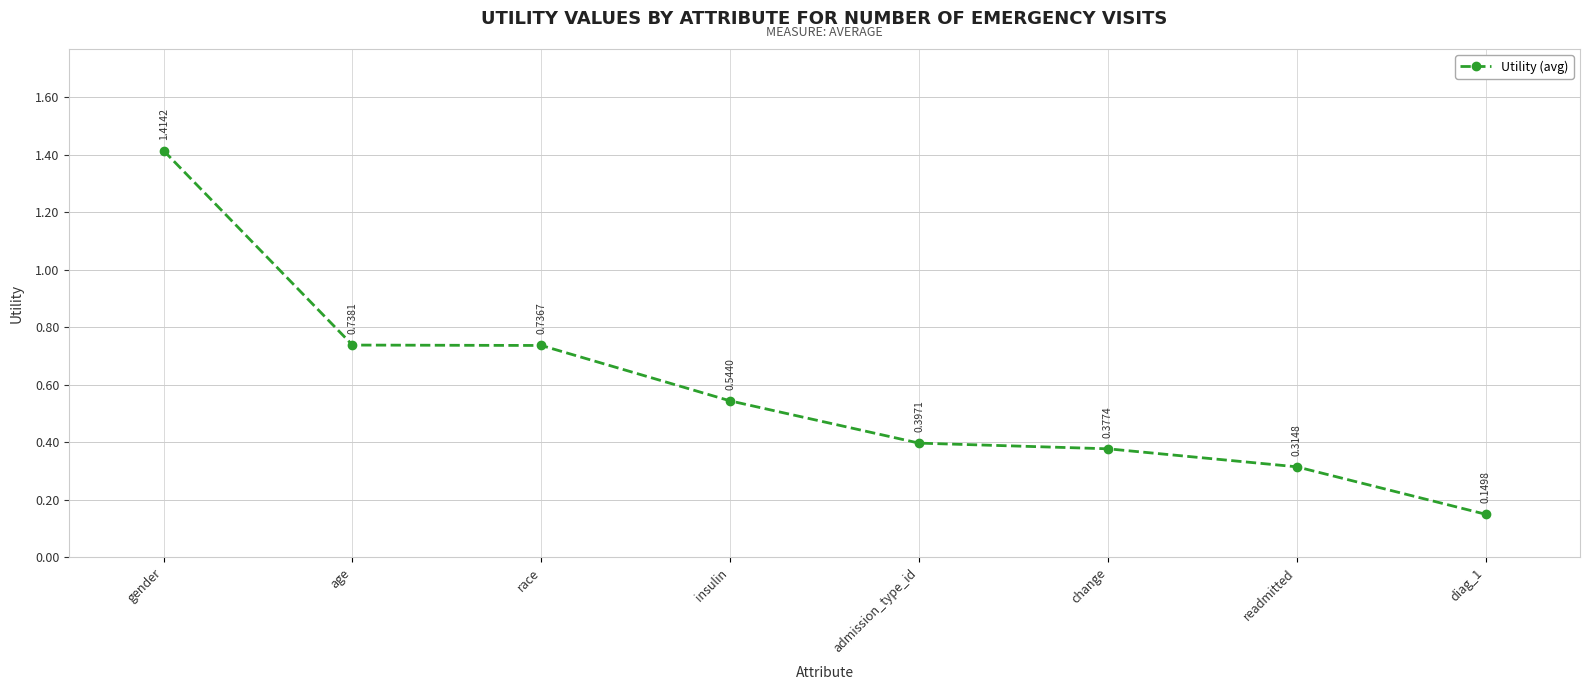

Rank the categories by value from lowest to highest.

diag_1, readmitted, change, admission_type_id, insulin, race, age, gender